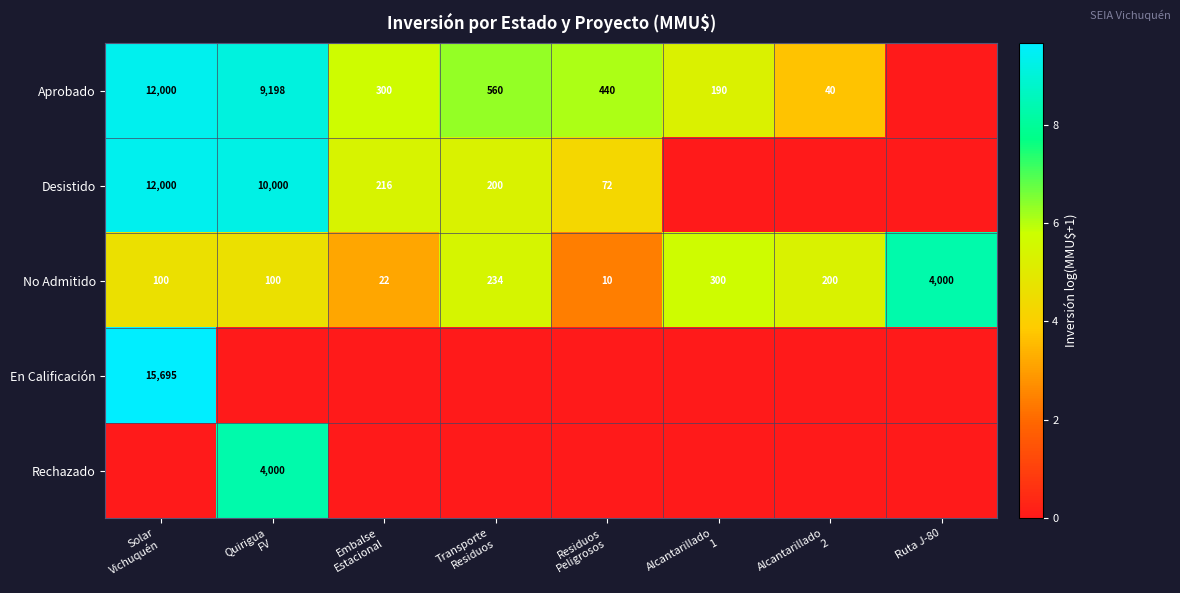

The No Admitido series shows 4.6 at Solar Vichuquén. True or false?

True